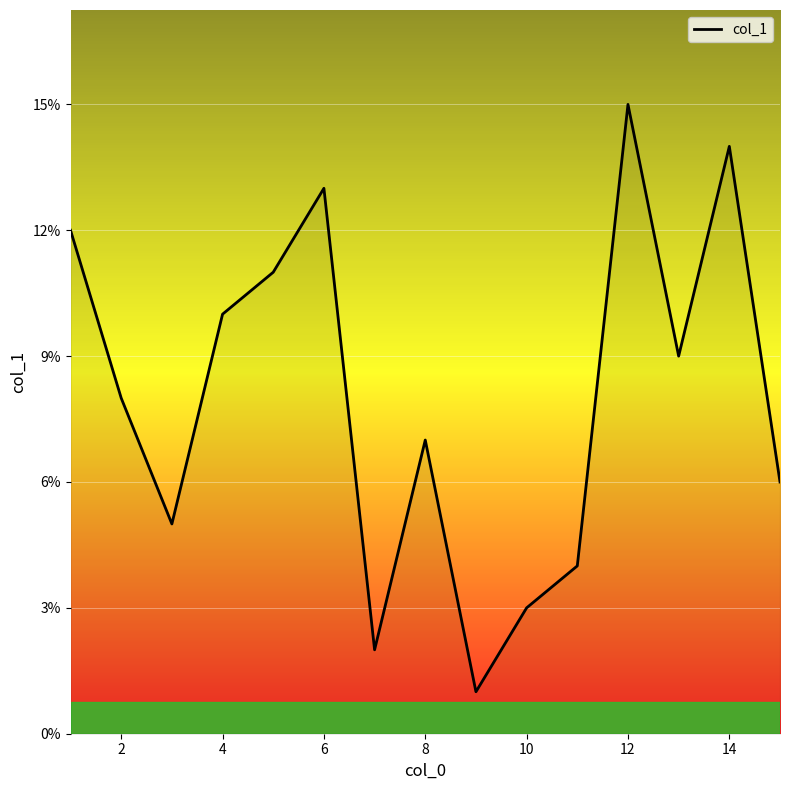

What is the difference between the maximum and second lowest values?

13